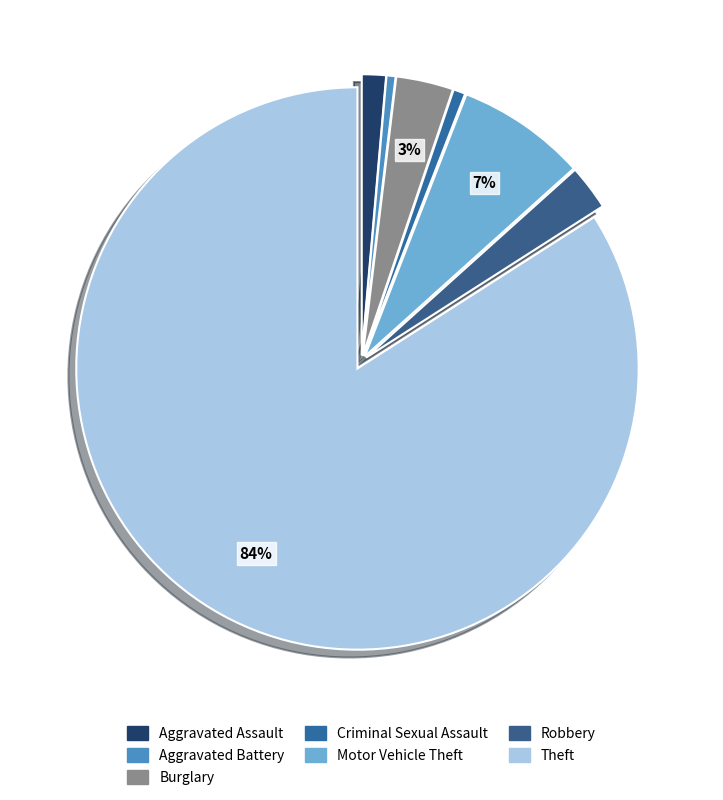

How many slices are in this pie chart?

7